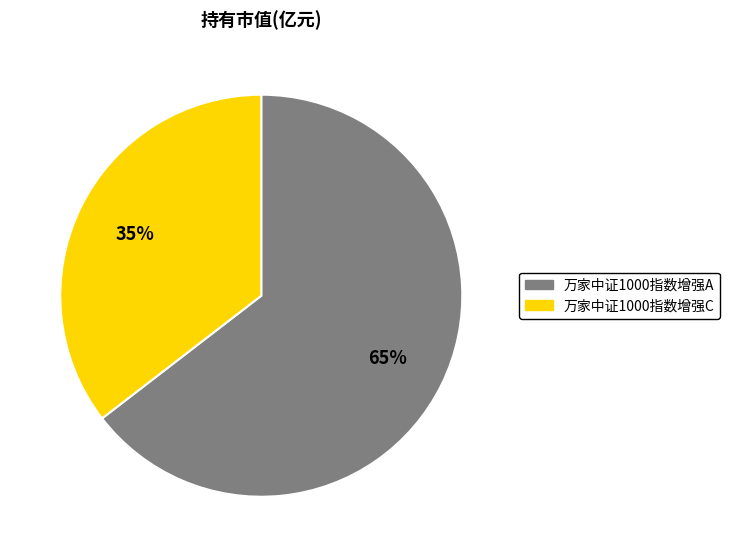

The 万家中证1000指数增强C slice represents 21% of the pie. True or false?

False